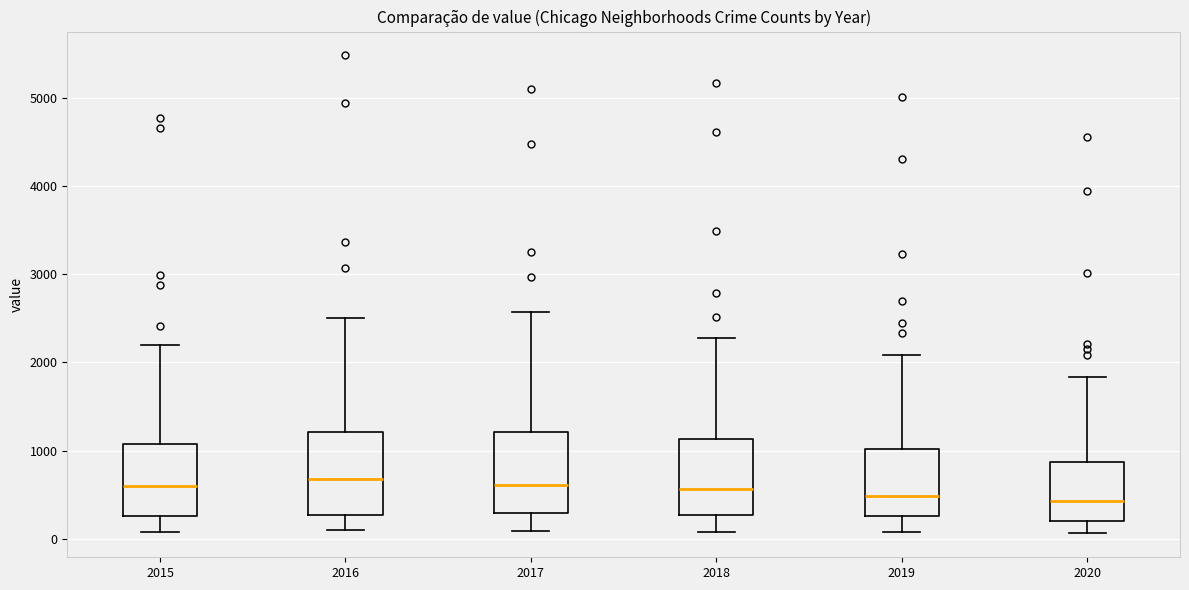

Reading left to right, transcribe this box plot: for each box, give where its median line is, the range the box spans, and where its two whiskers end, as read against the y-axis. The values are not printed on the chart, so give them approximately, as read against the axis.

2015: median 600, box 300 to 1100, whiskers 100 to 2200
2016: median 700, box 300 to 1200, whiskers 100 to 2500
2017: median 600, box 300 to 1200, whiskers 100 to 2600
2018: median 600, box 300 to 1100, whiskers 100 to 2300
2019: median 500, box 300 to 1000, whiskers 100 to 2100
2020: median 400, box 200 to 900, whiskers 100 to 1800